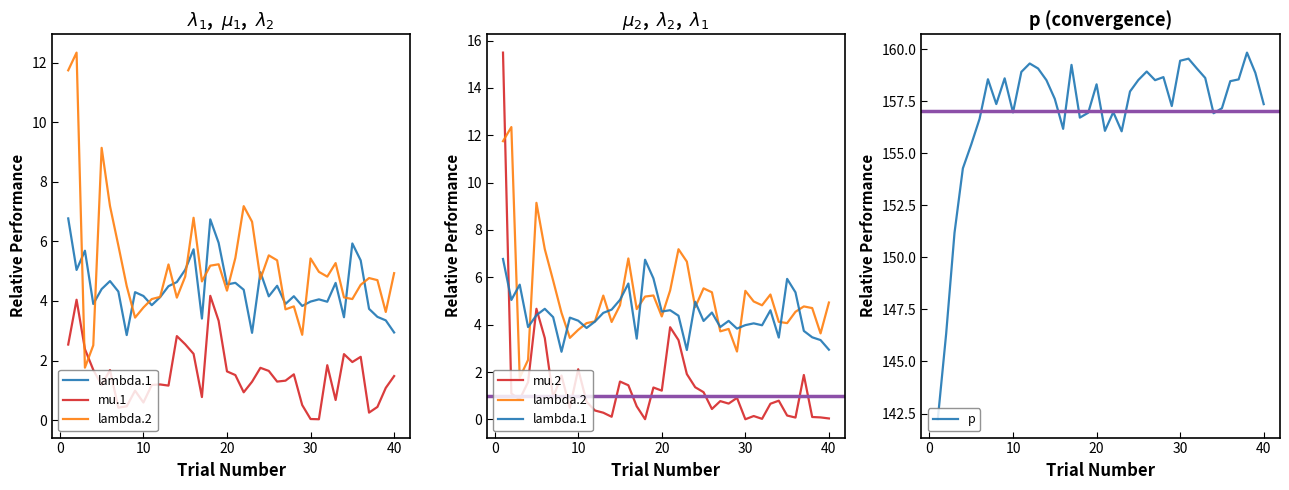

How many series are shown in this chart?

5